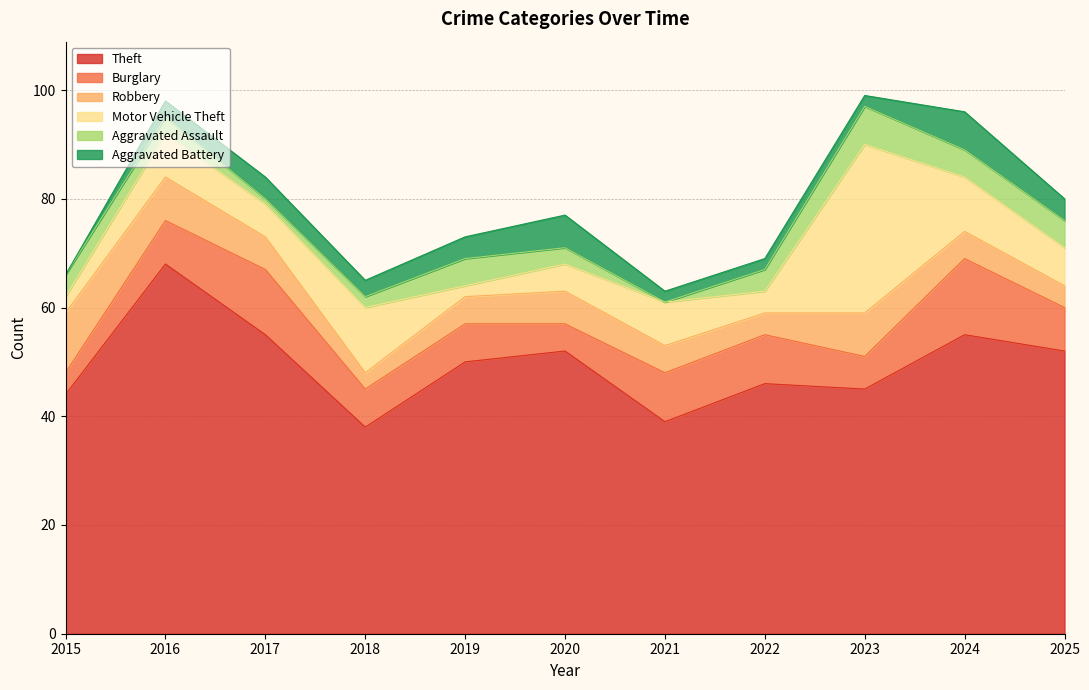

What are all the series names shown in the legend?

Theft, Burglary, Robbery, Motor Vehicle Theft, Aggravated Assault, Aggravated Battery